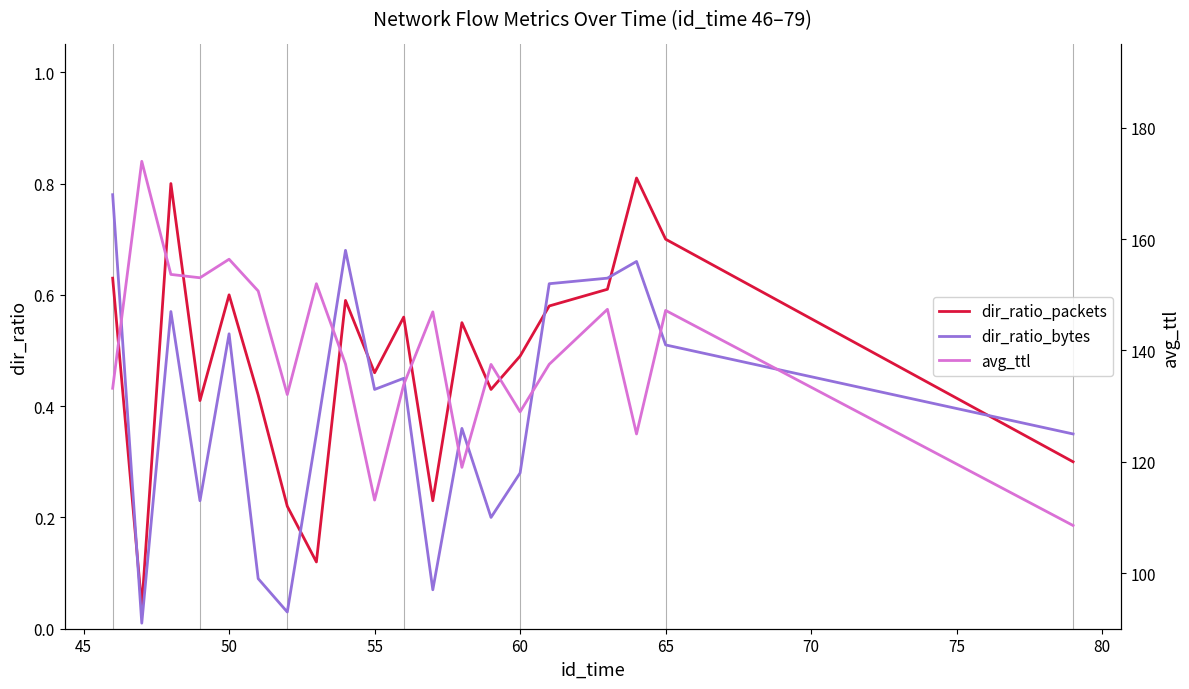

How many lines are shown in the chart?

3